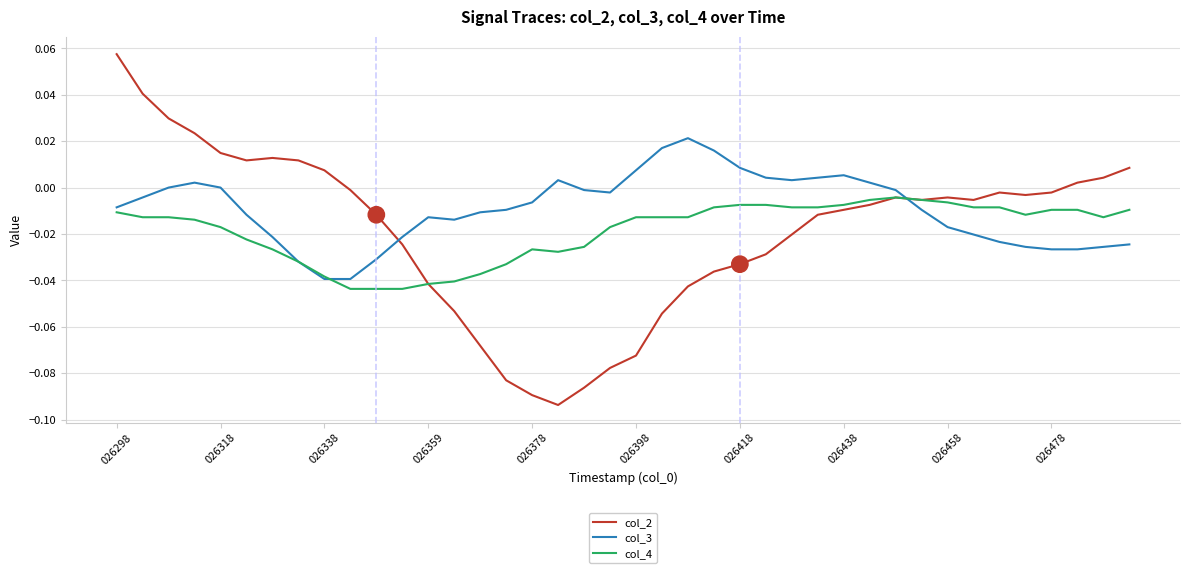

True or false: col_3 and col_2 intersect in this chart.

True